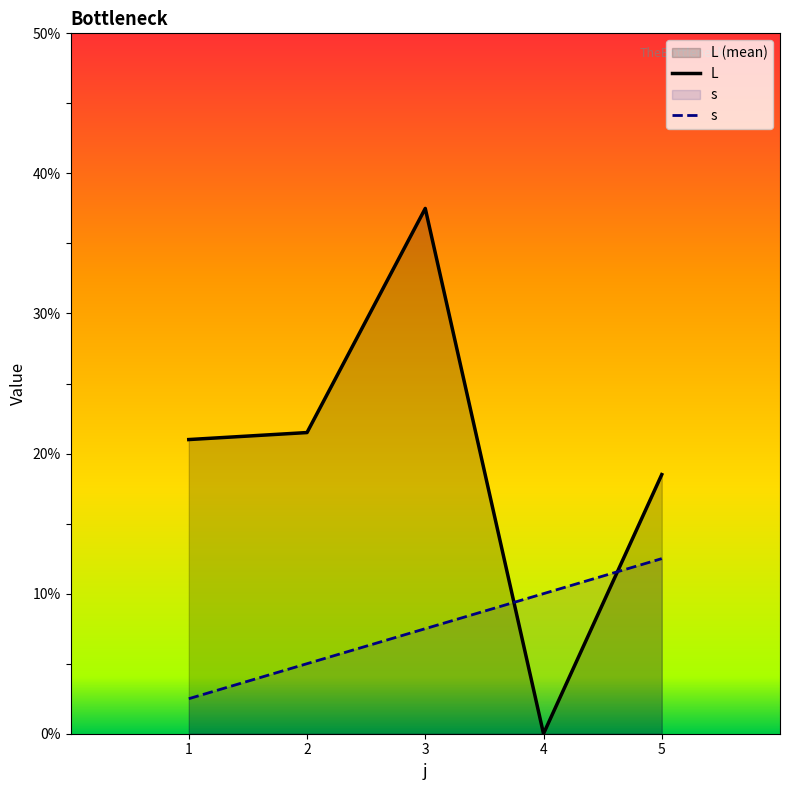

How many data points in s are above 3?

2